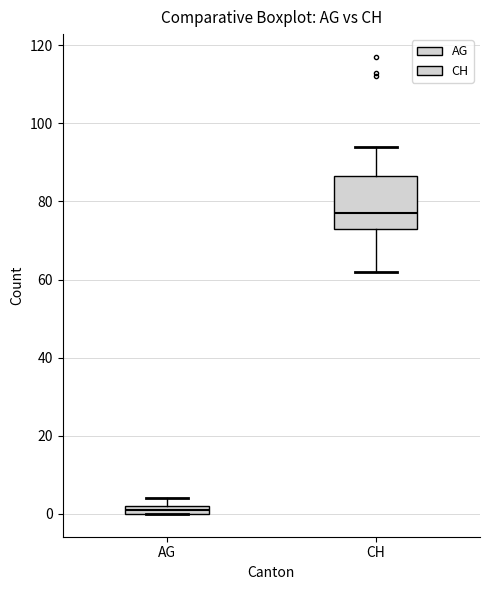

Where does the median line of the box for CH sit on the y-axis? The values are not printed on the chart, so give them approximately, as read against the axis.

78